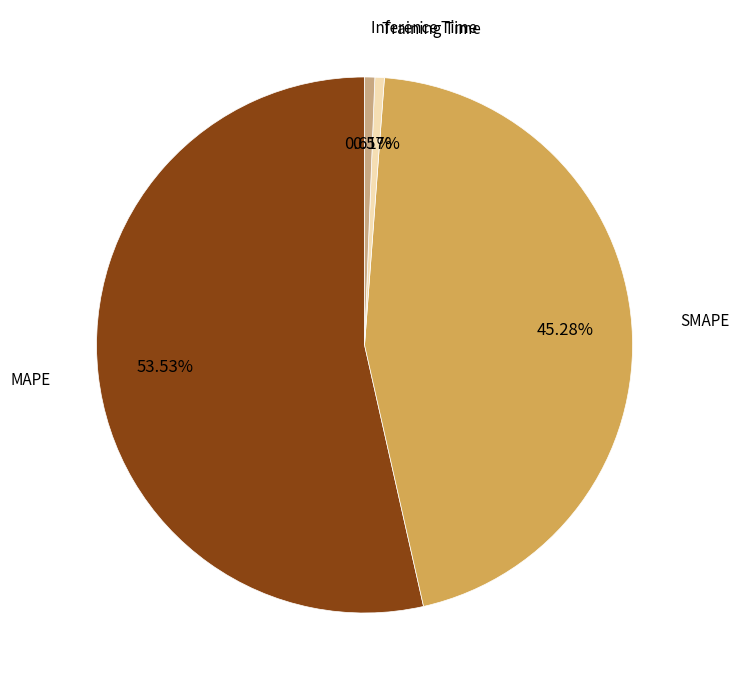

To the nearest percent, what is the difference between the largest and smallest slice percentages?

53%